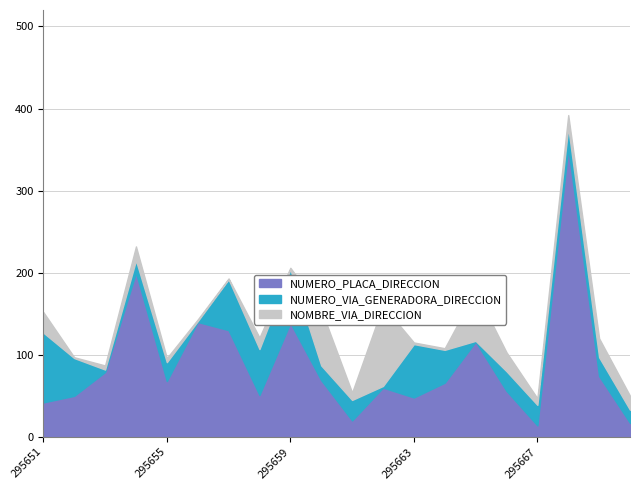

Which category has the lowest value across all series?

295656